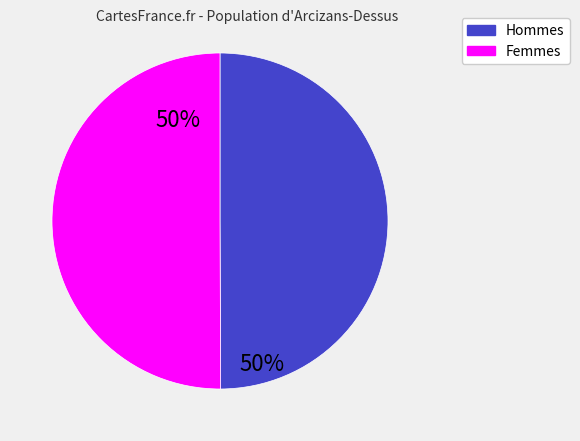

What is the ratio of the value at Femmes to the value at Hommes?

1.0